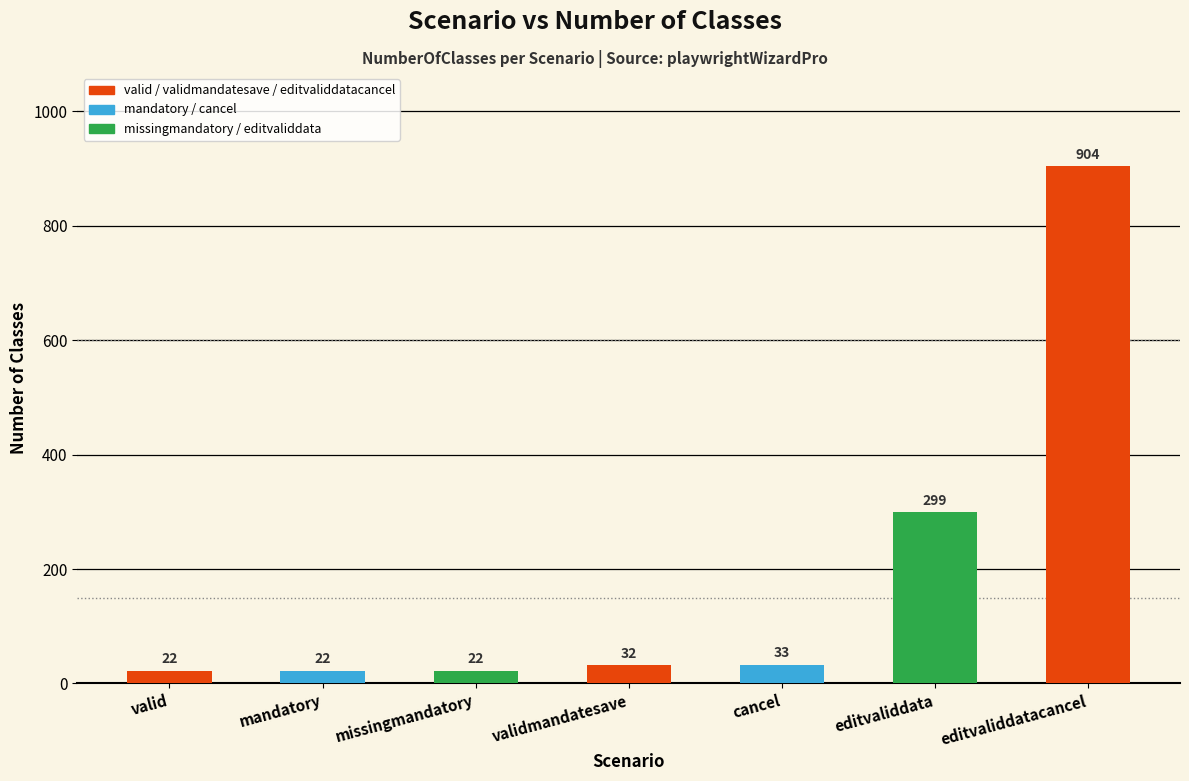

What is the difference between the maximum and minimum values?

882